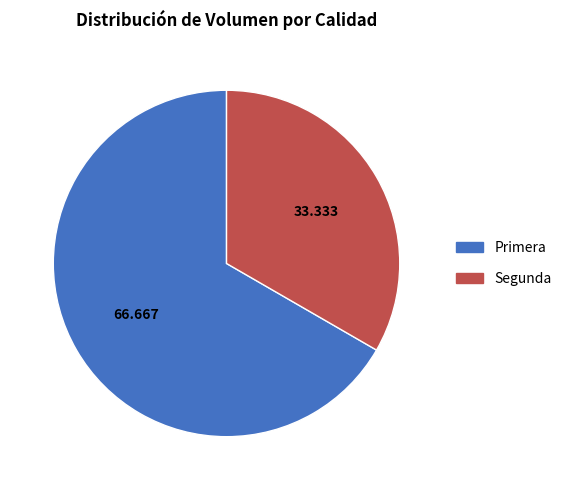

Approximately how many times larger is the value at Segunda compared to Primera?

0.5